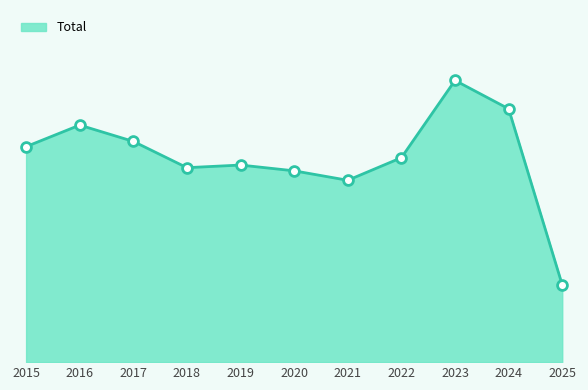

Approximately how many times larger is the value at 2015 compared to 2025?

2.8